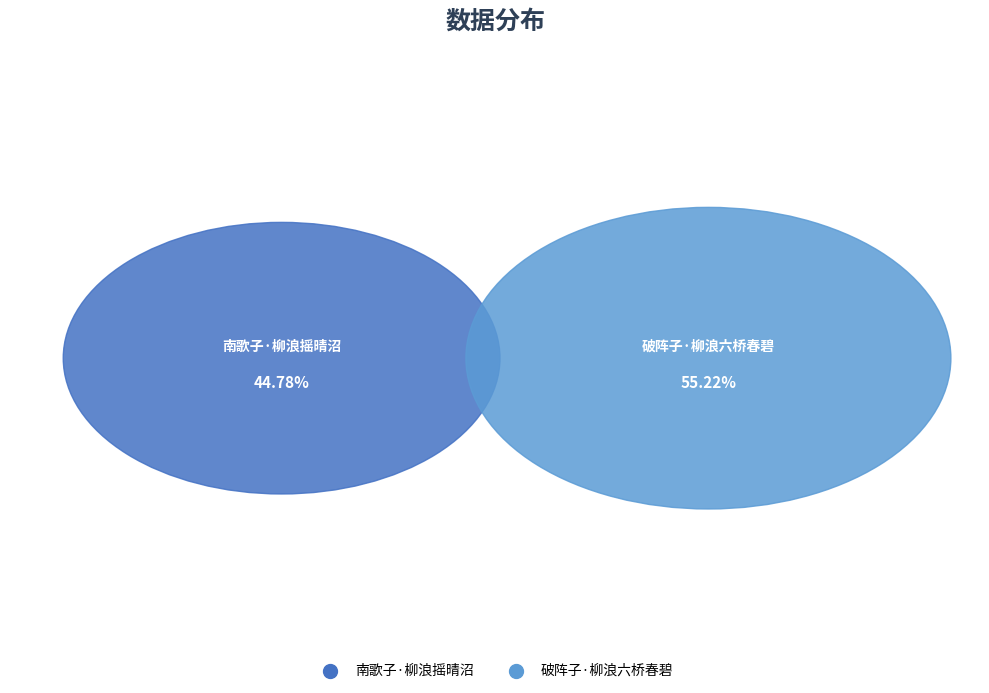

Rank the categories by value from highest to lowest.

破阵子·柳浪六桥春碧, 南歌子·柳浪摇晴沼